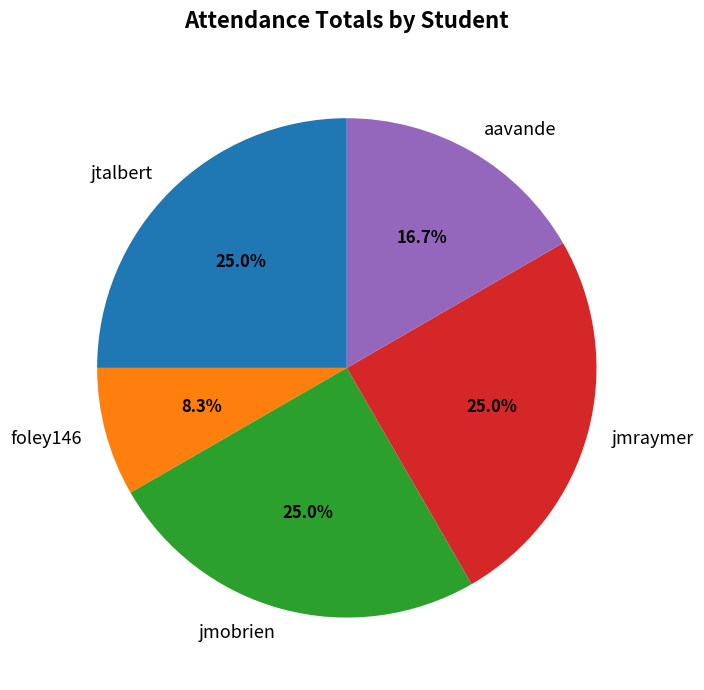

Does jtalbert represent more than half of the total?

No